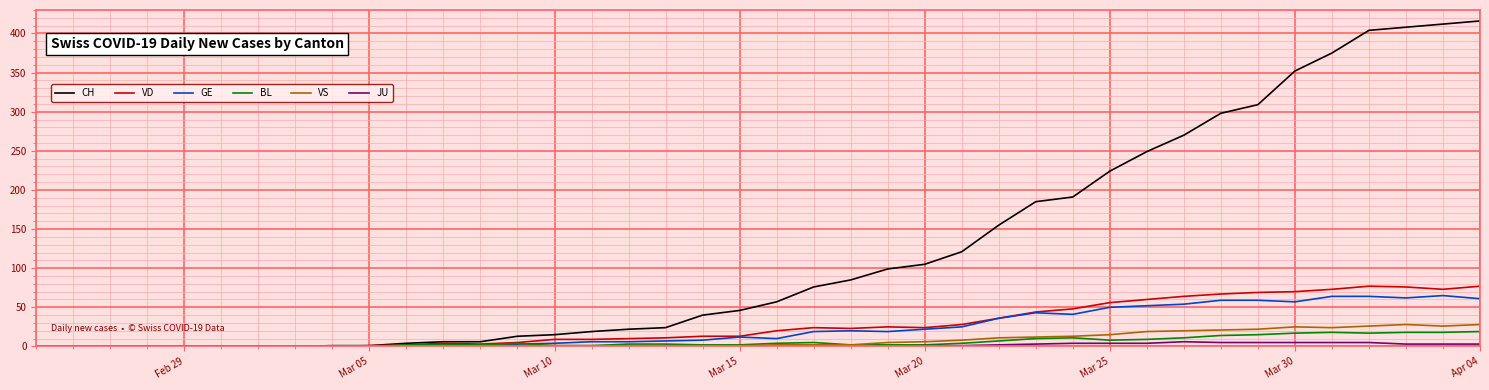

Which series has the widest spread of values?

CH